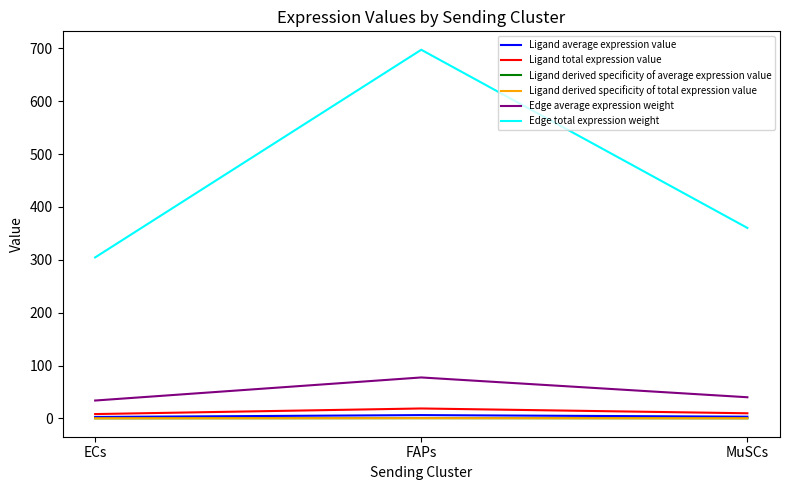

How many lines are shown in the chart?

6